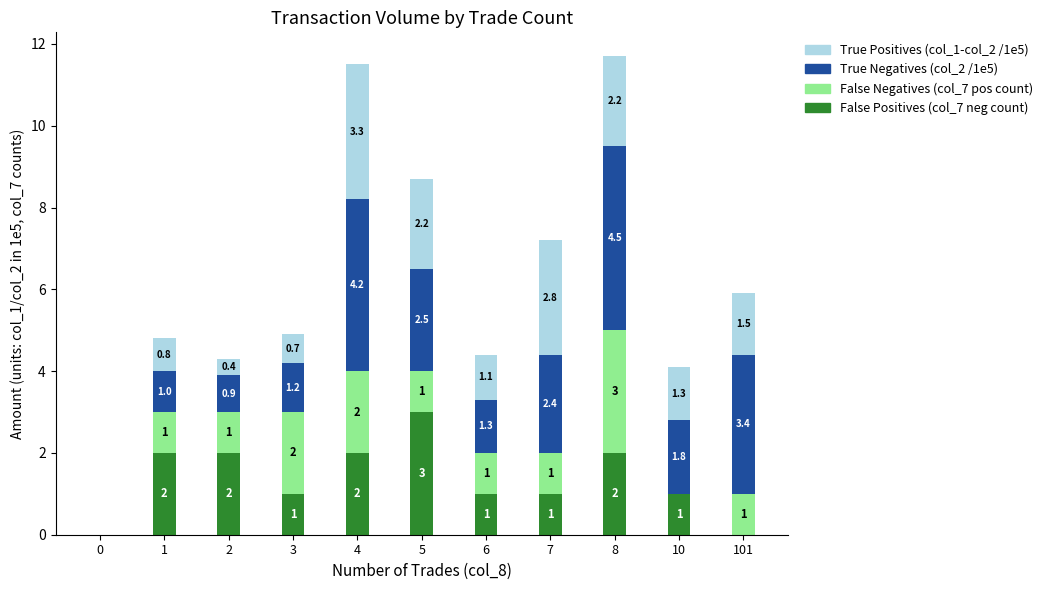

What is the total value across all series at 4?

11.5